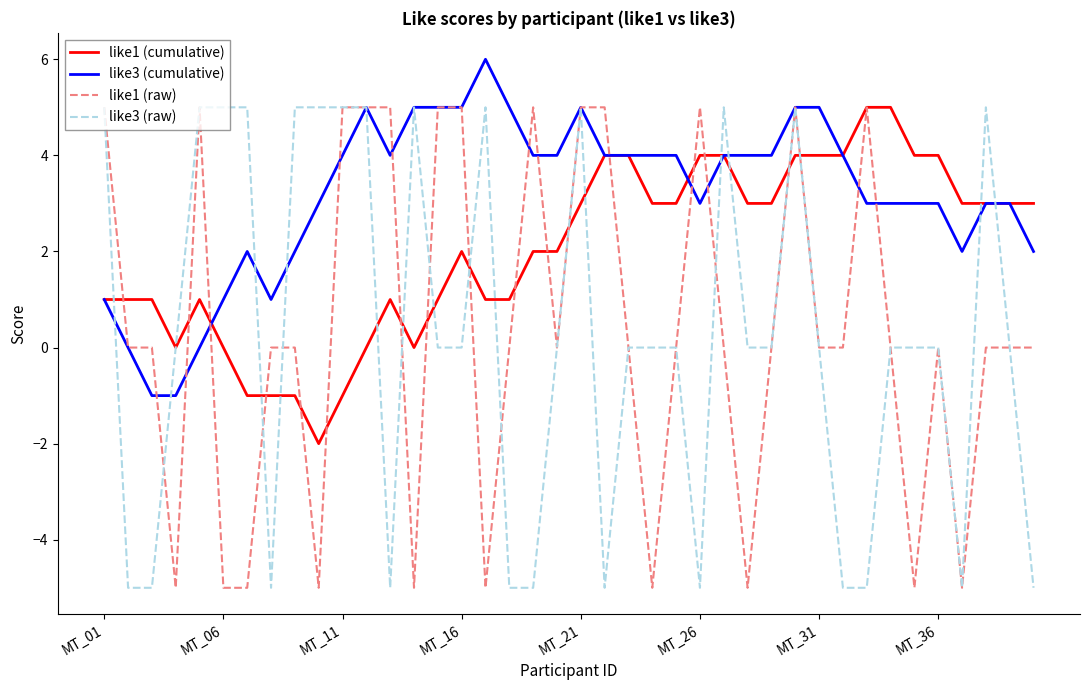

Which series has the largest total across all categories?

like3 (cumulative)